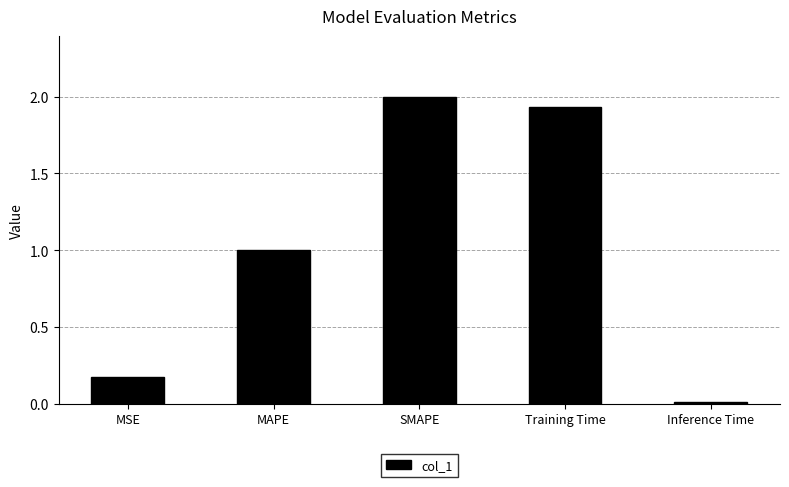

List the labels in order of value, largest first.

SMAPE, Training Time, MAPE, MSE, Inference Time